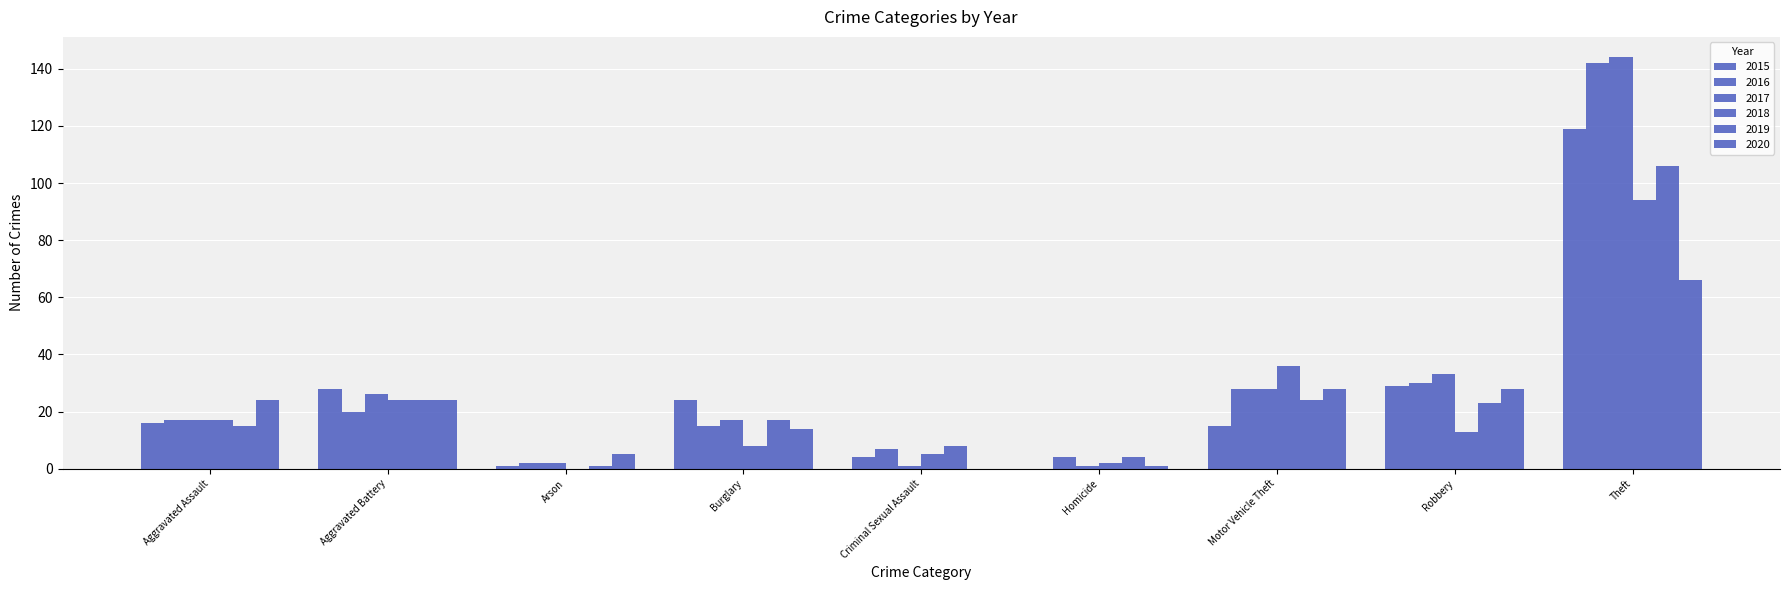

At which label does 2015 first exceed 16?

Aggravated Battery